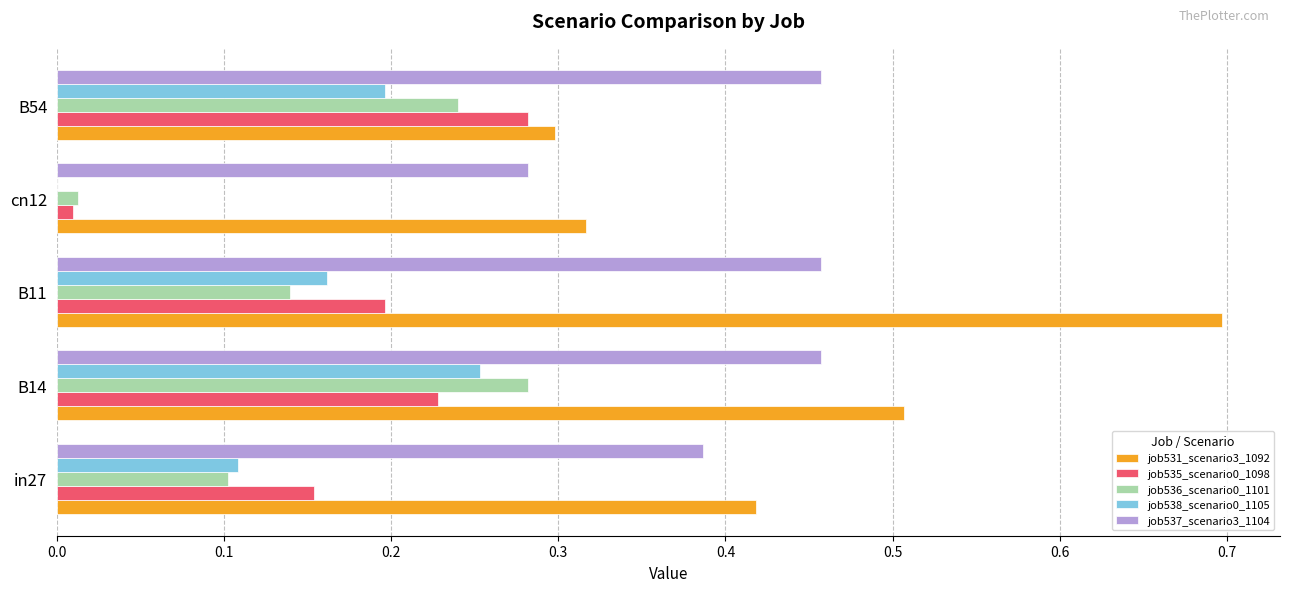

True or false: job538_scenario0_1105 has a value of 0.4 at B14.

False